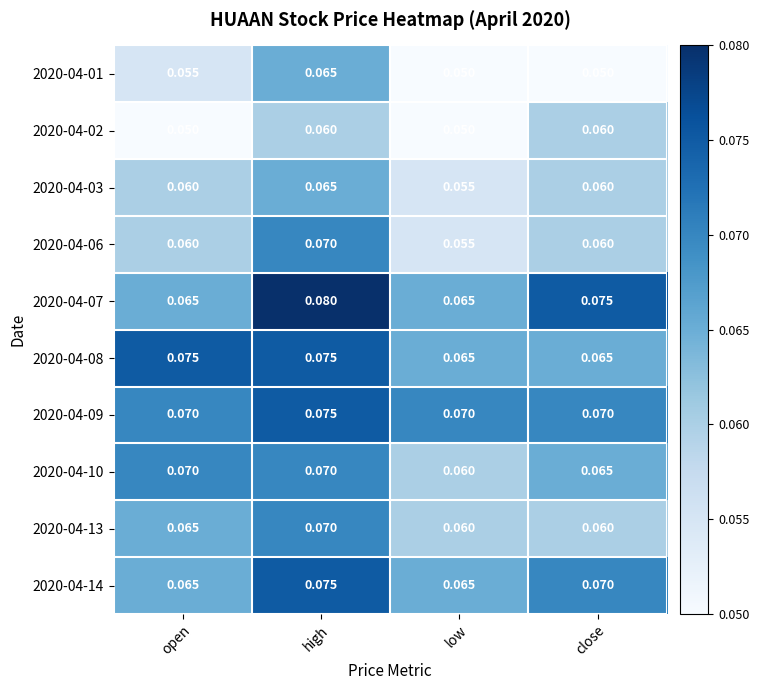

Which label corresponds to the largest value in the chart?

high